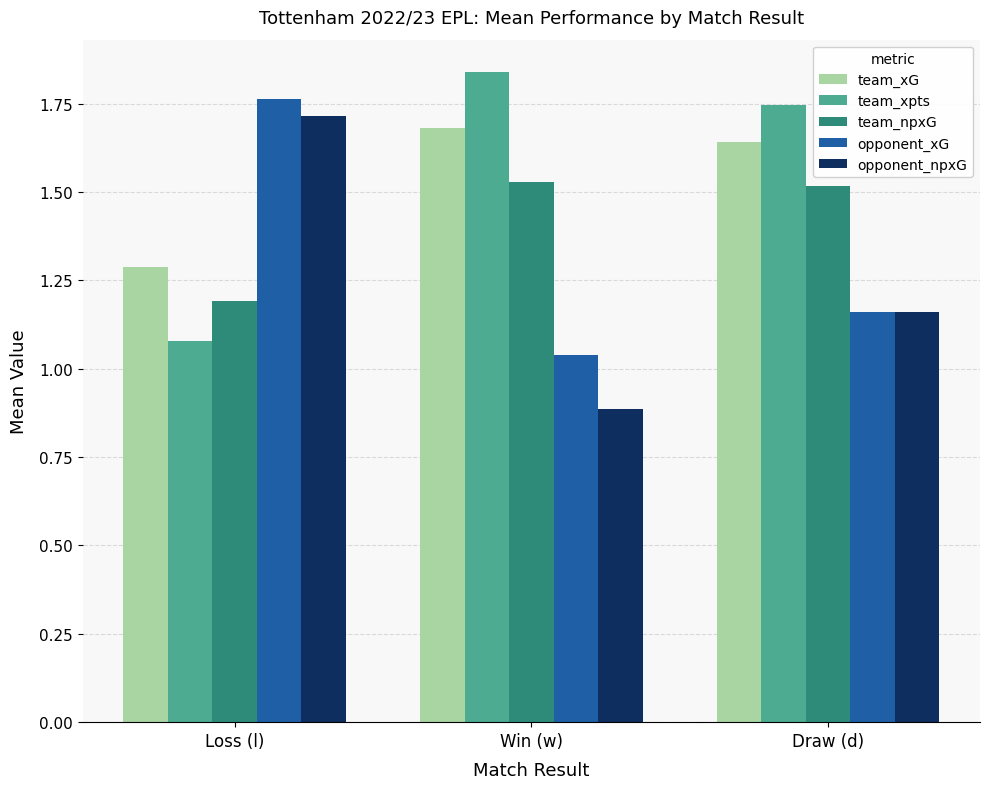

What is the difference between the maximum and minimum values in the opponent_xG series?

0.7